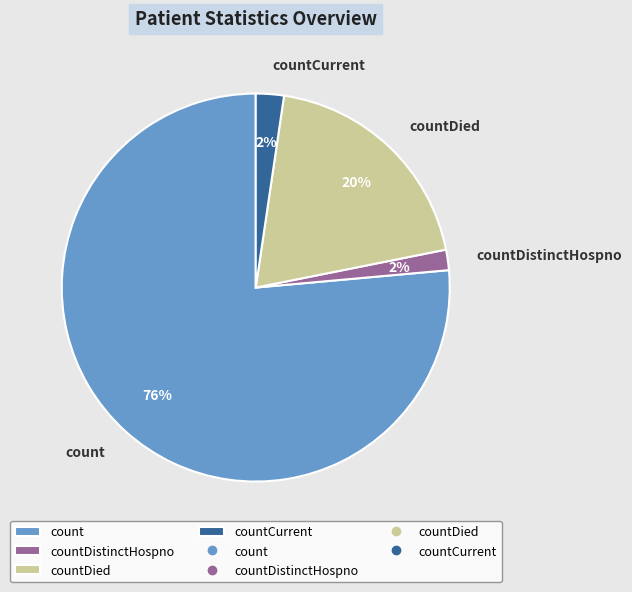

To the nearest percent, what percentage of the pie is count?

76%